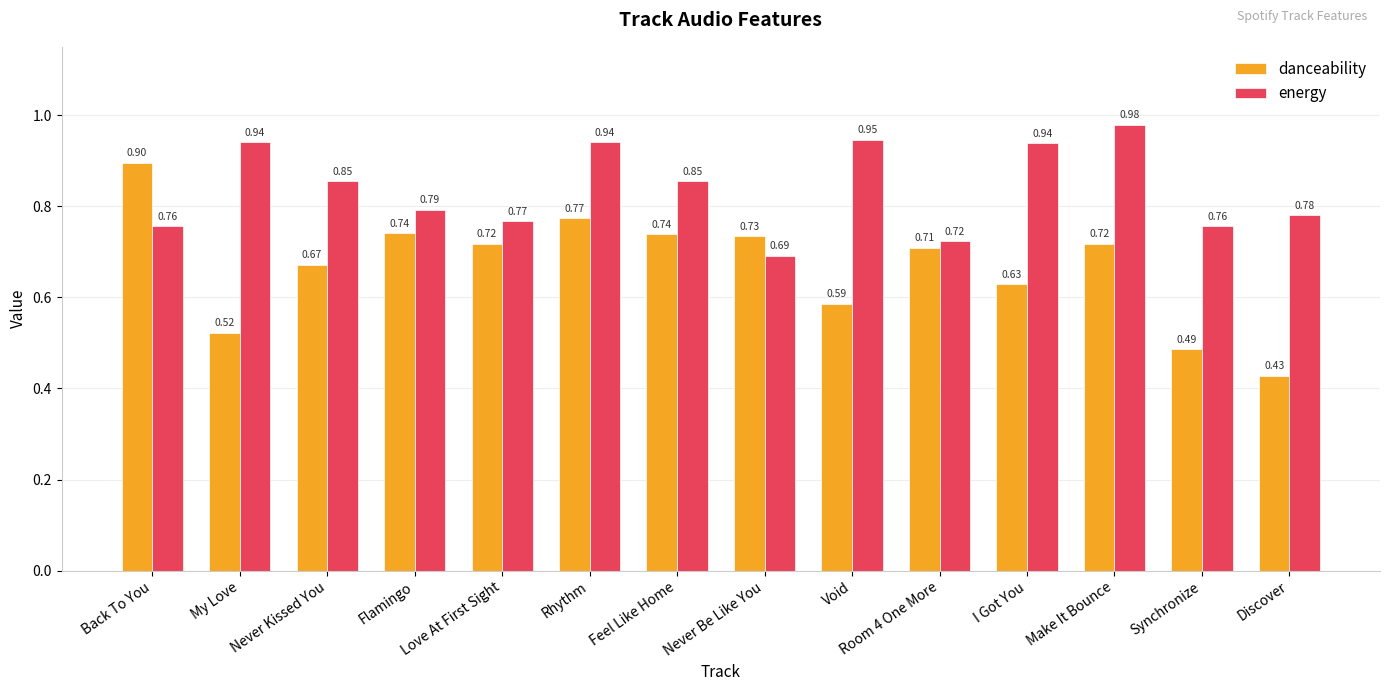

Rank the series by their average value, from lowest to highest.

danceability, energy